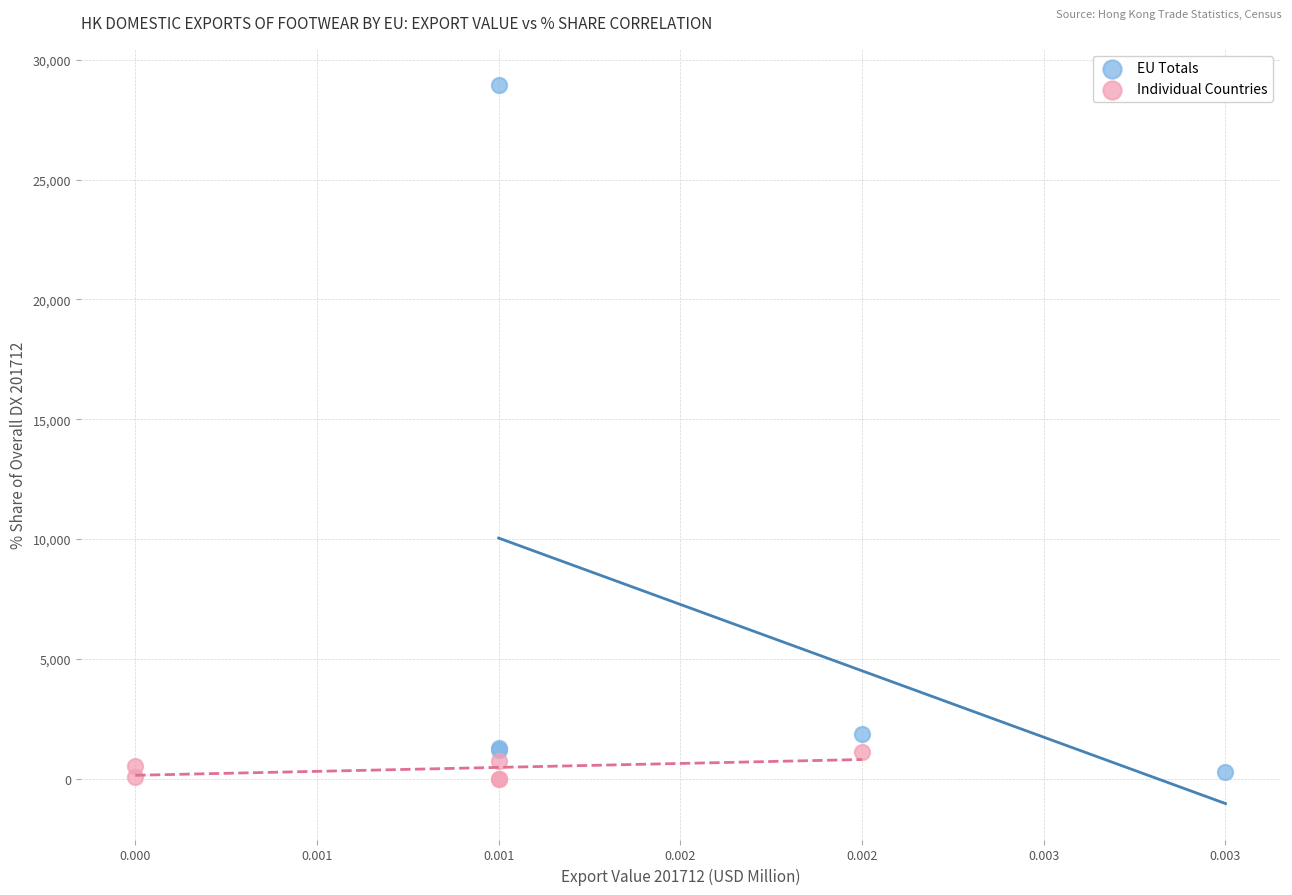

Which series reaches the maximum Y coordinate?

EU Totals